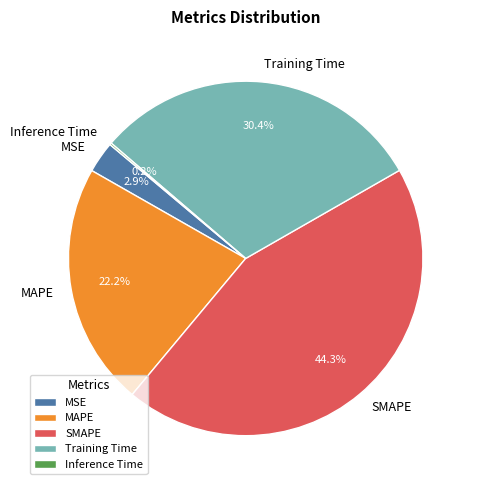

Which slice is the largest?

SMAPE